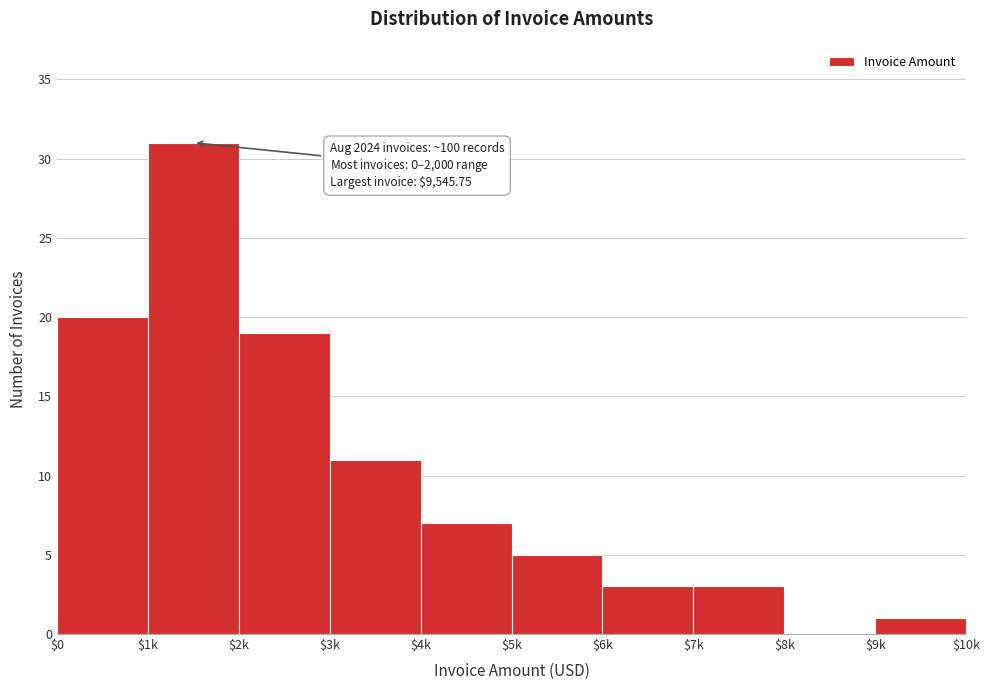

The value at $3k is 6. True or false?

False